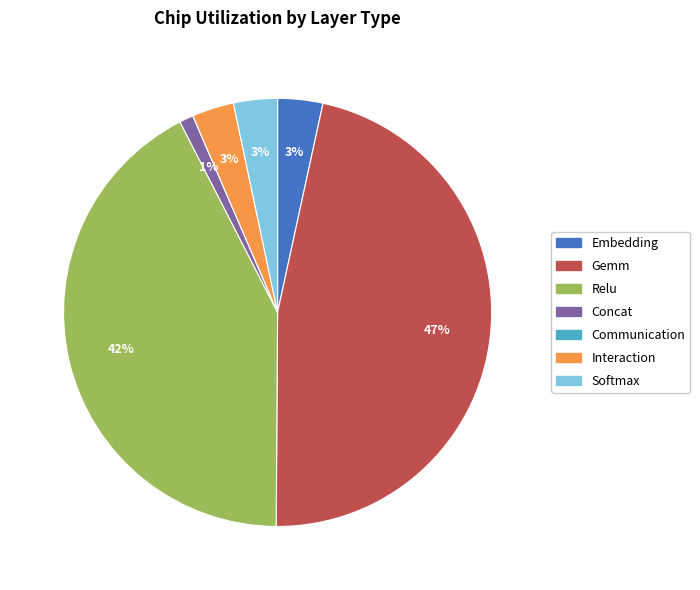

To the nearest percent, what is the average slice percentage?

14%